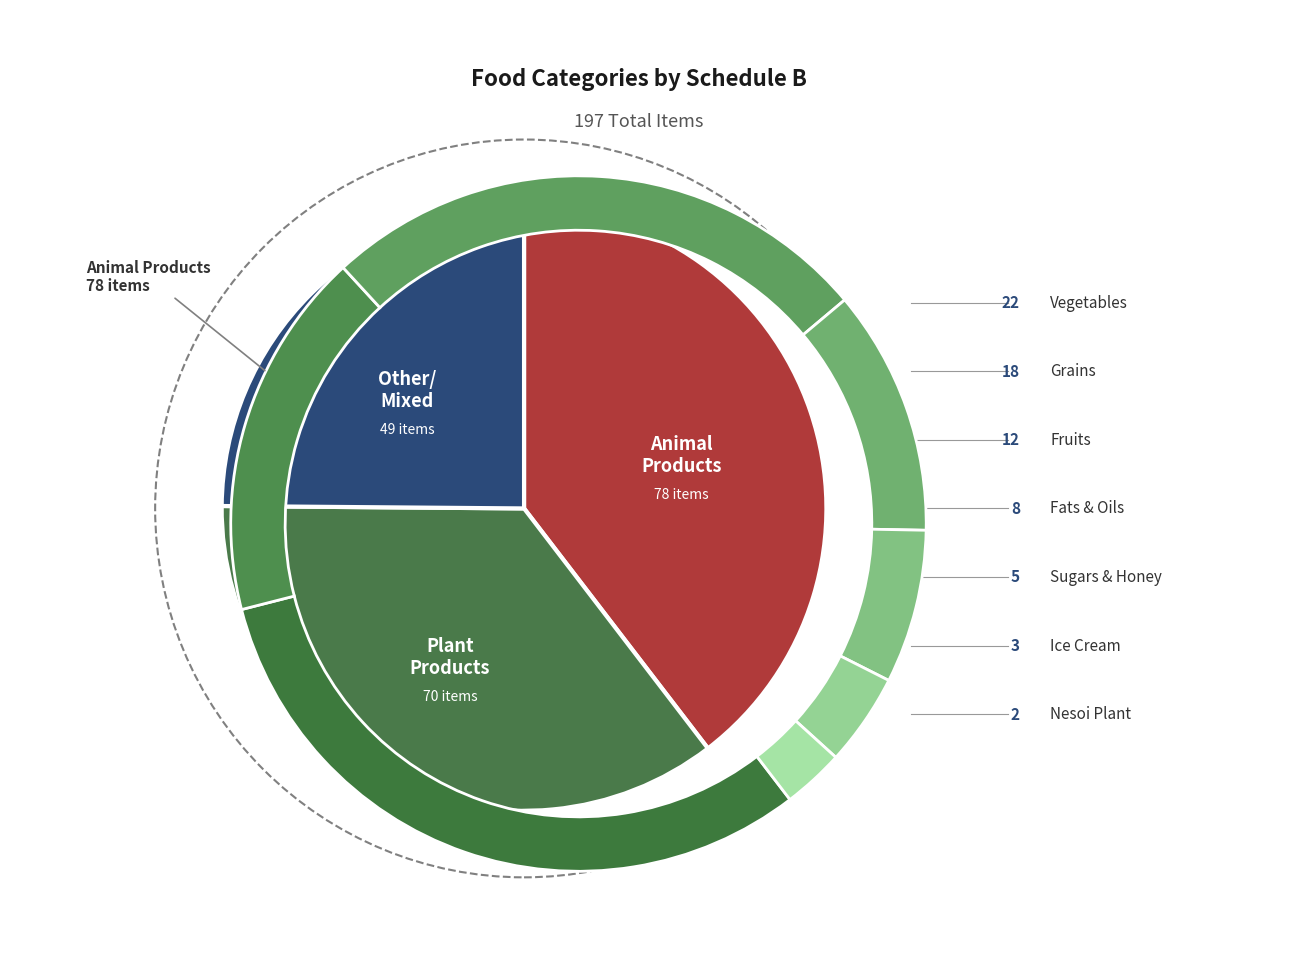

How many slices are in this pie chart?

9